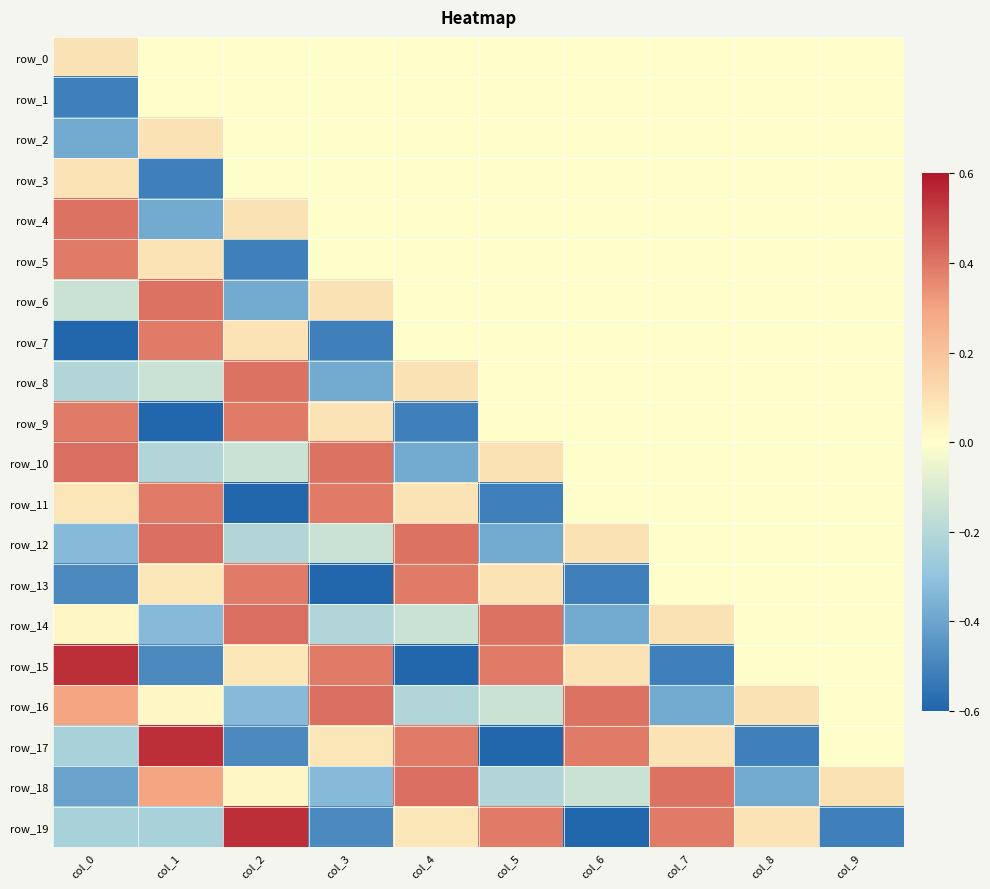

Which series has the largest total across all categories?

row_10